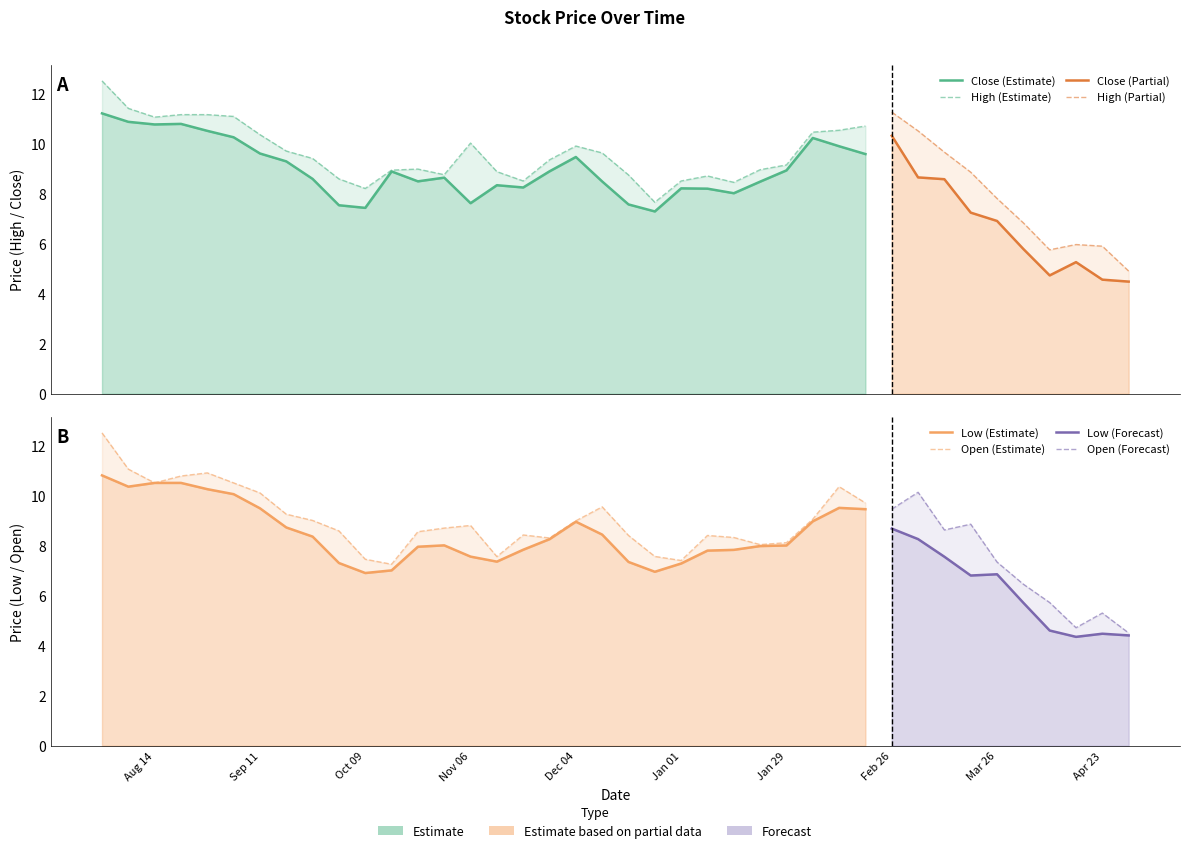

True or false: High and Low cross at least once.

False